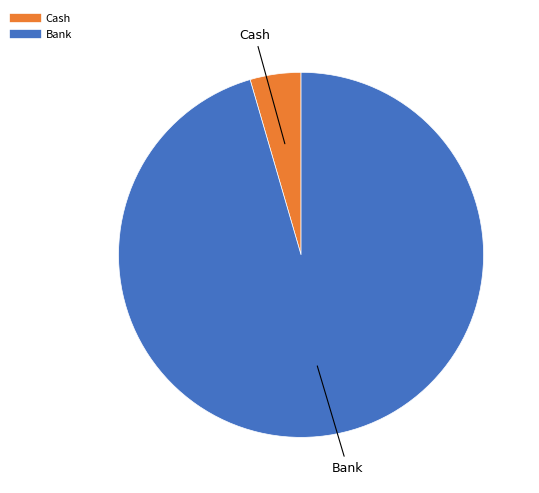

Is there any slice that represents more than half of the pie?

Yes